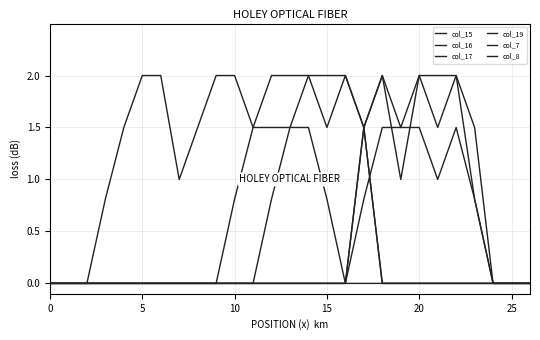

What is the label of the 8th point from the left?

7